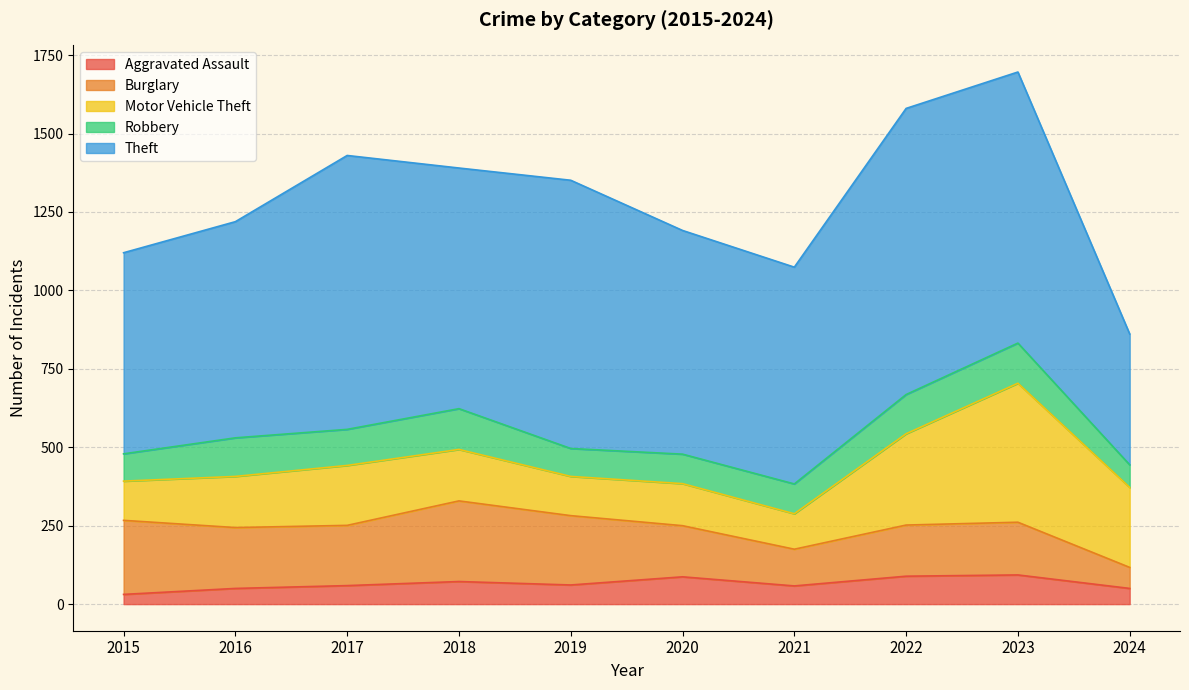

In Burglary, how many points are higher than both neighbors (excluding endpoints)?

2